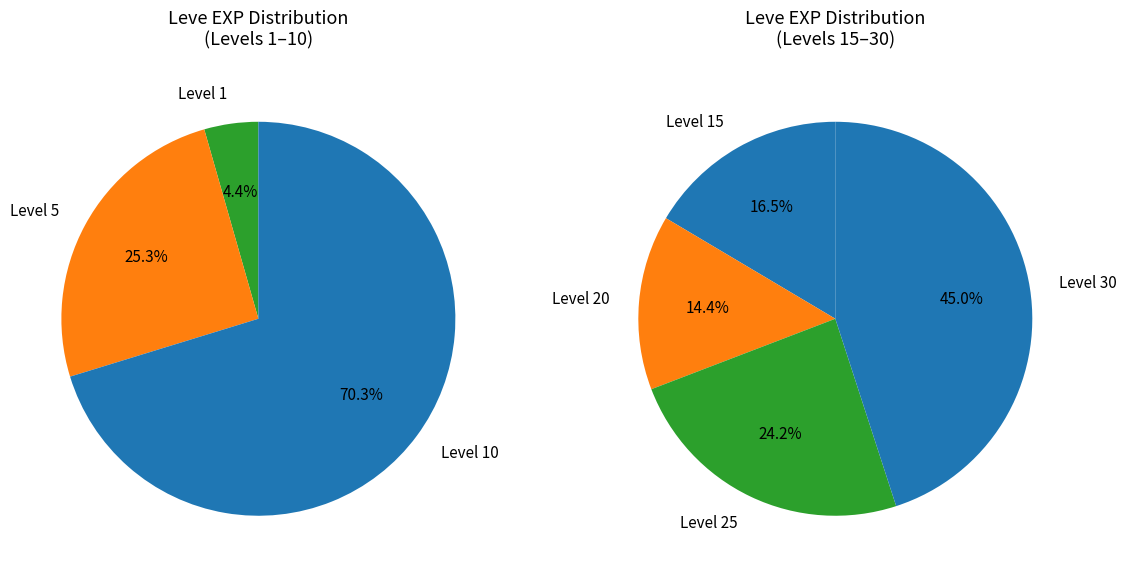

To the nearest percent, what is the difference between the Level 30 and Level 1 slice percentages?

41%